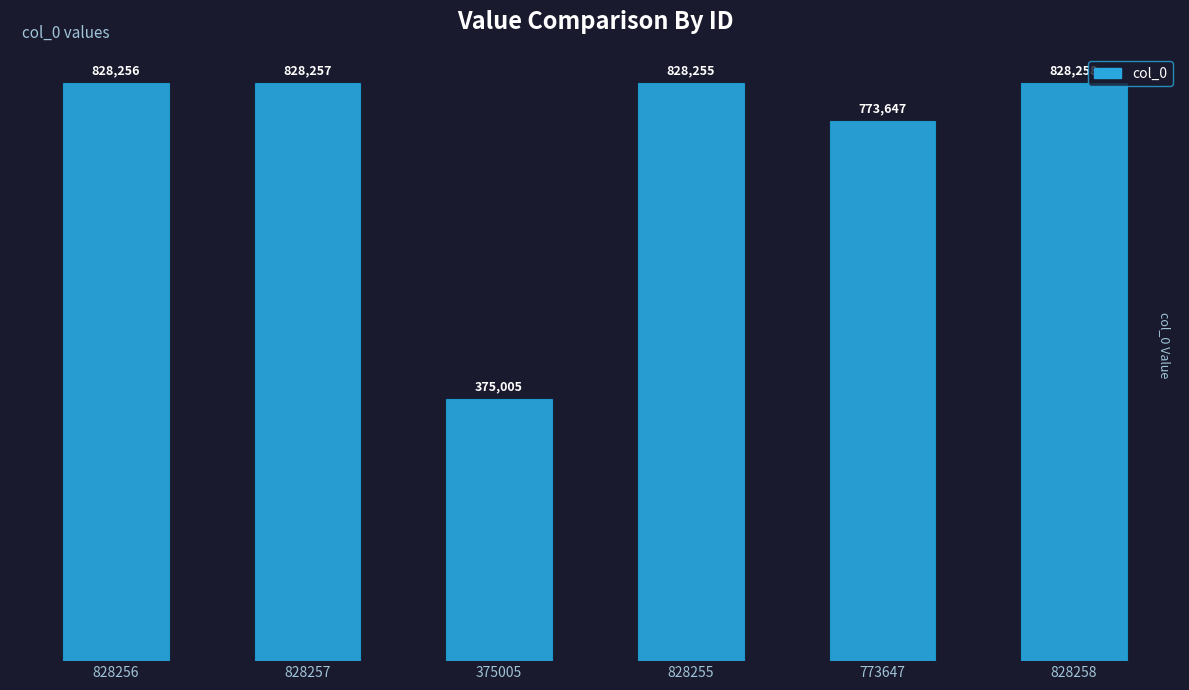

How many categories are shown in the chart?

6